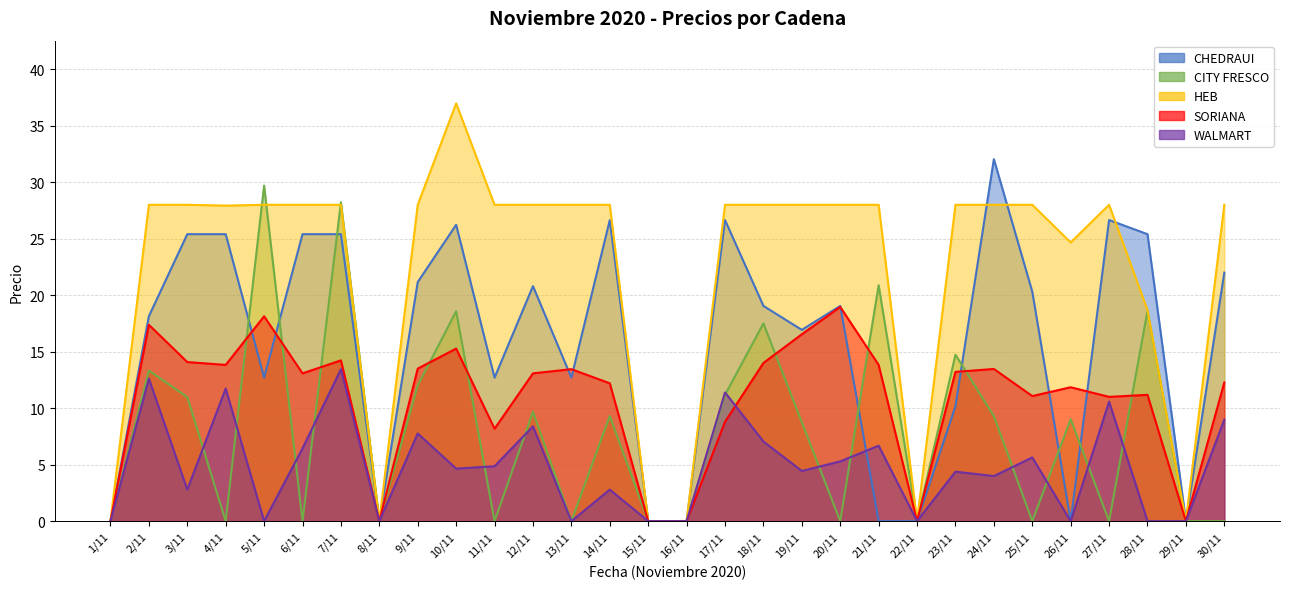

True or false: CHEDRAUI and HEB cross at least once.

True